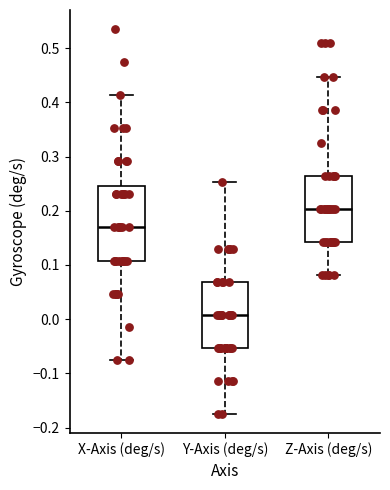

Where does the lower whisker of the box for X-Axis (deg/s) end on the y-axis? The values are not printed on the chart, so give them approximately, as read against the axis.

-0.07